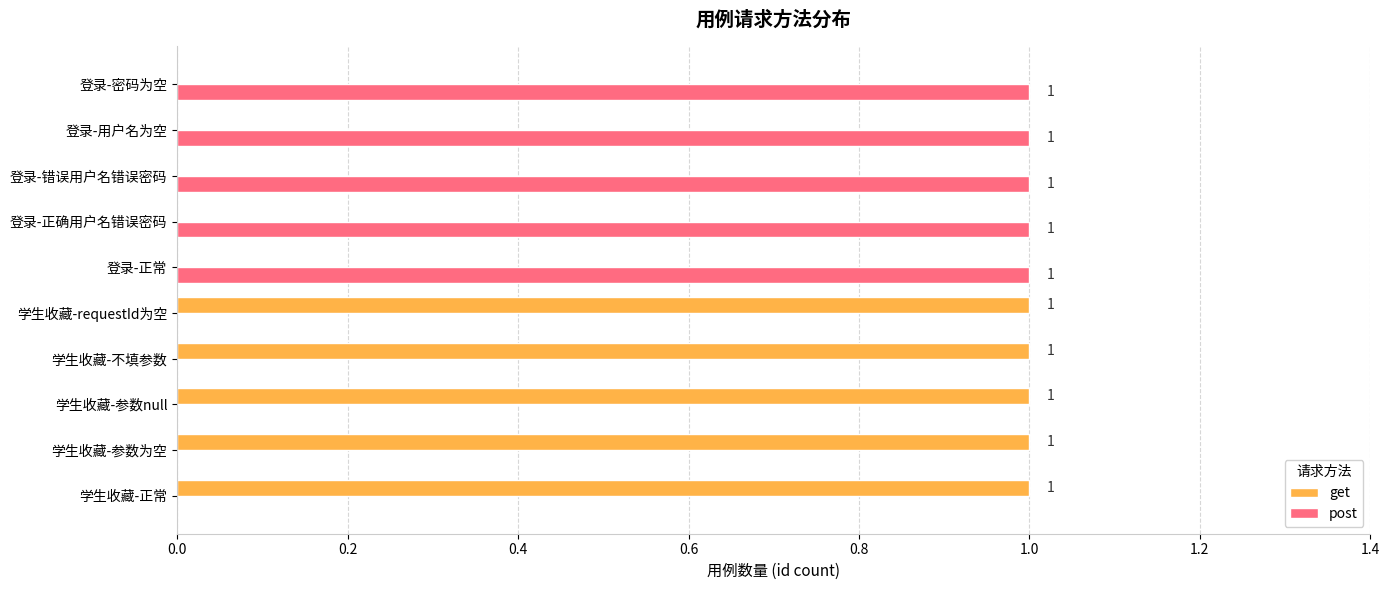

What is the sum of all post values?

5